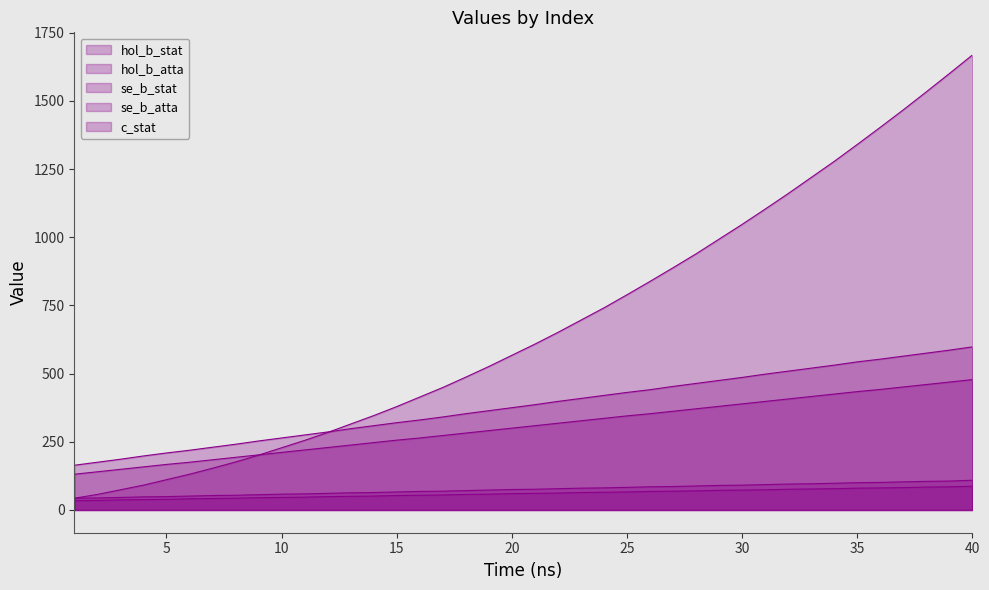

How many lines are shown in the chart?

5